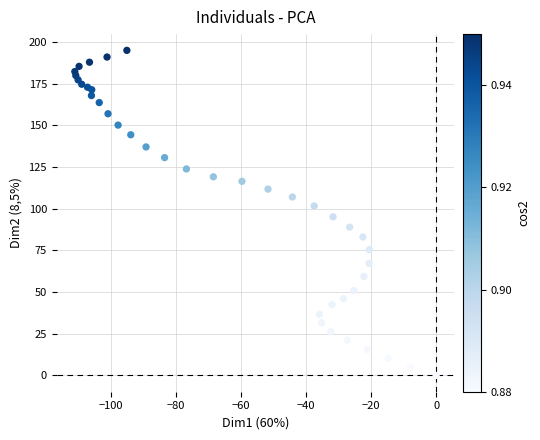

What is the range of X values (max minus min)?

111.1